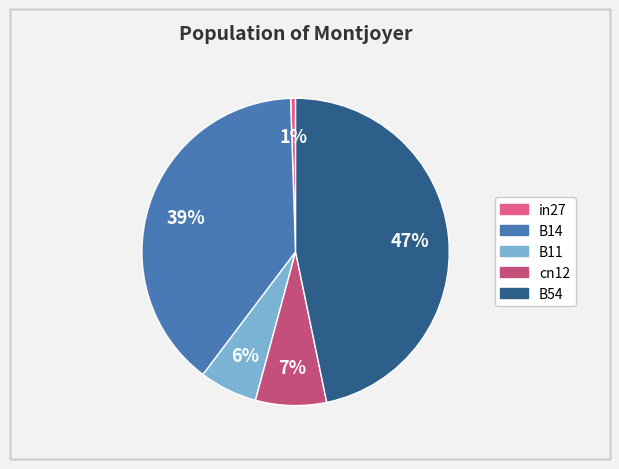

How many slices are in this pie chart?

5